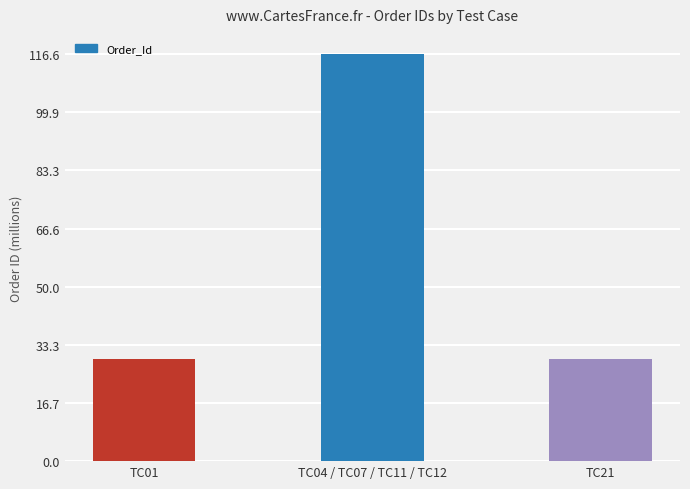

Approximately how many times larger is the value at TC21 compared to TC04 / TC07 / TC11 / TC12?

0.2